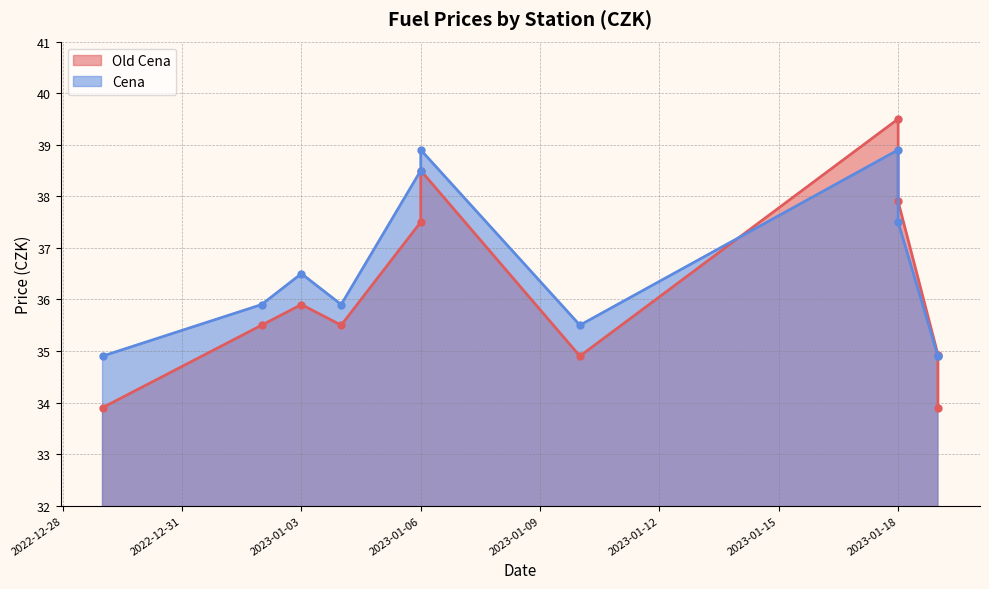

Where is the first local maximum for Old Cena?

2023-01-03